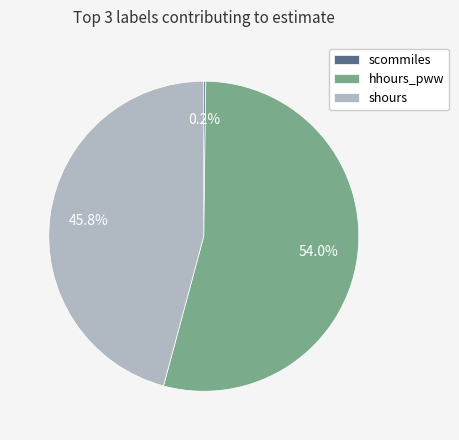

To the nearest percent, what is the difference between the hhours_pww and shours slice percentages?

8%